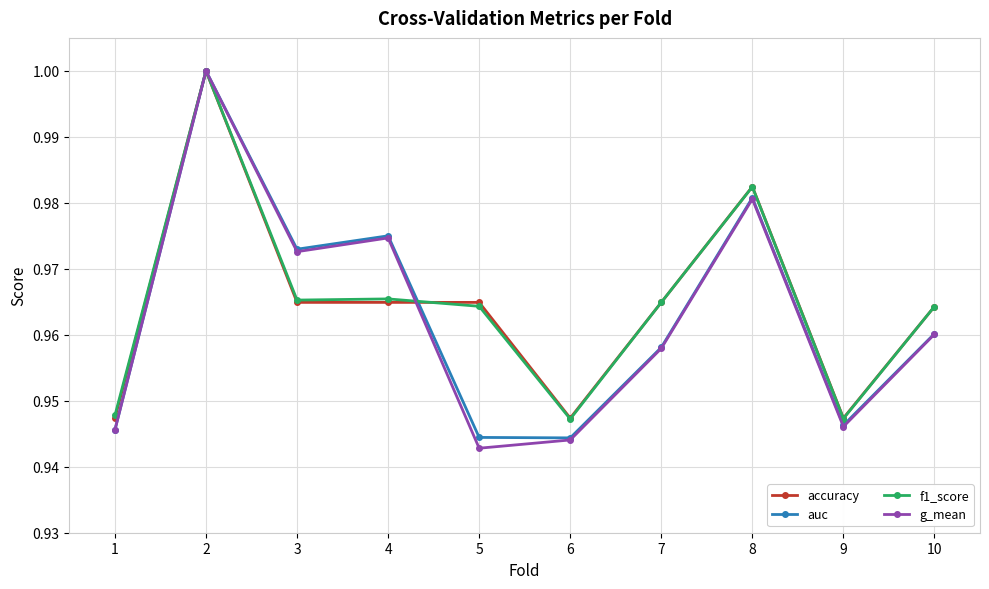

The value of accuracy at 3 is 1.0. True or false?

True